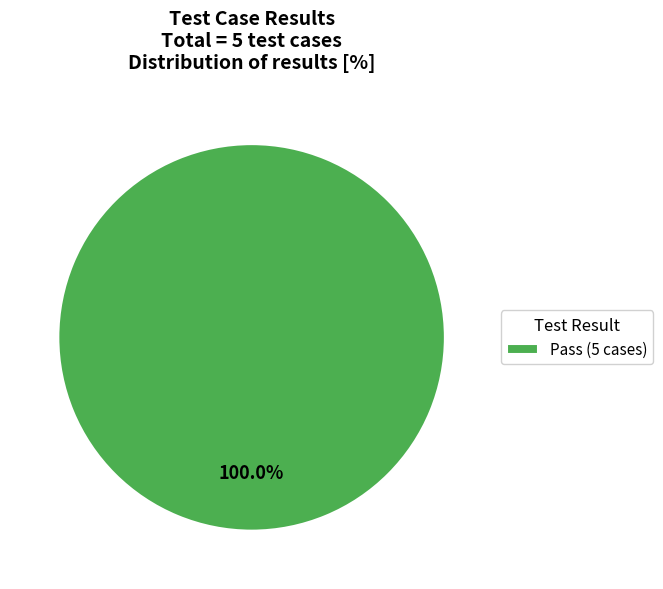

Rank the categories by value from lowest to highest.

Pass (5 cases)